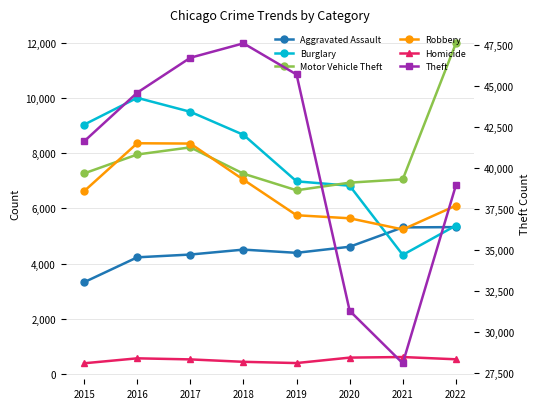

Reading right to left, transcribe all the data shown in this chart.

Aggravated Assault: 2022=5322	2021=5312	2020=4609	2019=4388	2018=4505	2017=4326	2016=4225	2015=3320
Burglary: 2022=5379	2021=4313	2020=6826	2019=6985	2018=8675	2017=9511	2016=10018	2015=9044
Motor Vehicle Theft: 2022=11998	2021=7058	2020=6937	2019=6660	2018=7263	2017=8219	2016=7960	2015=7273
Robbery: 2022=6103	2021=5237	2020=5643	2019=5753	2018=7044	2017=8357	2016=8368	2015=6627
Homicide: 2022=521	2021=603	2020=582	2019=384	2018=429	2017=517	2016=556	2015=376
Theft: 2022=38940	2021=28088	2020=31289	2019=45702	2018=47603	2017=46724	2016=44594	2015=41624